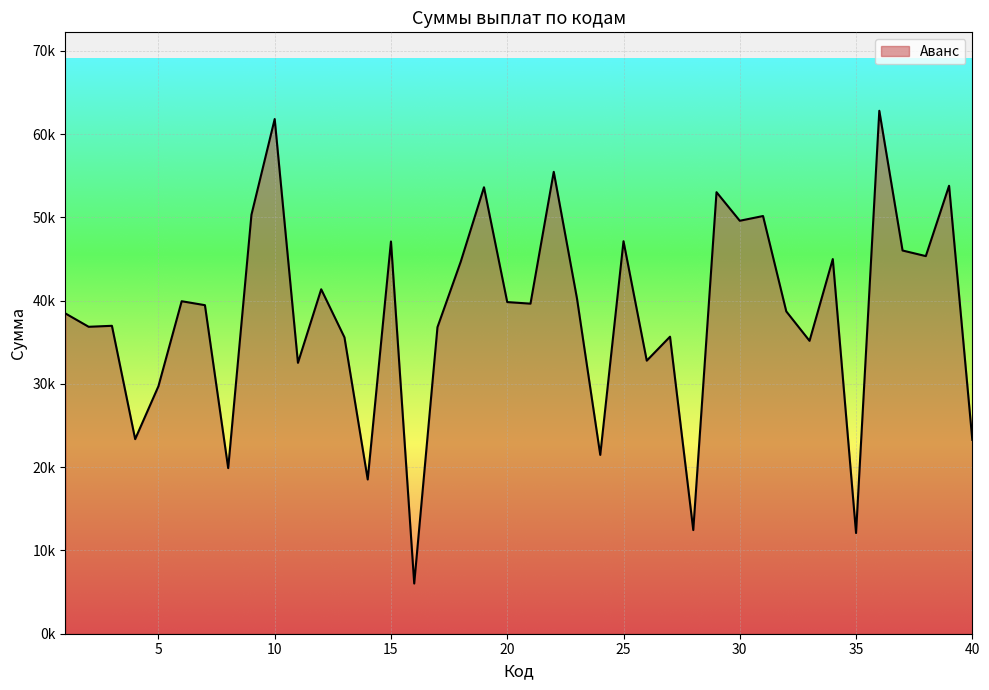

Is this an area chart (filled region under the line)?

Yes